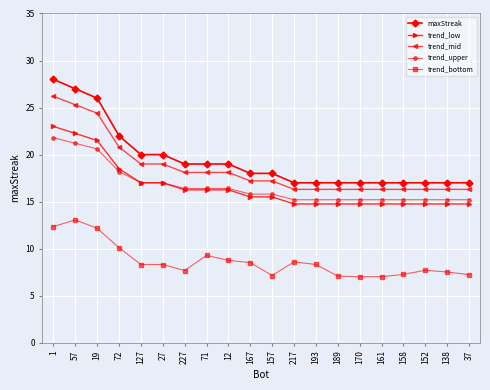

What position from the right is 138?

2